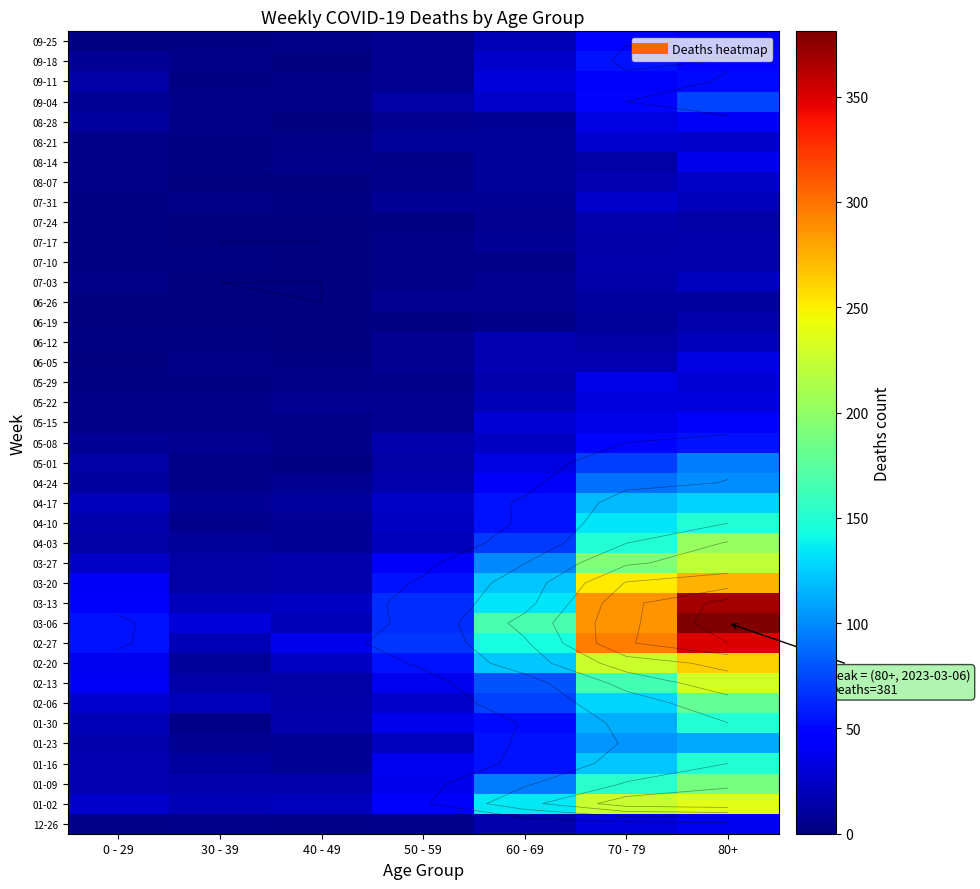

What is the maximum value shown in the chart?

381